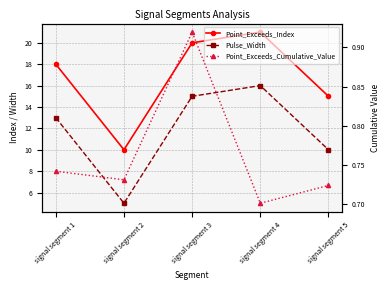

Where is the first local minimum for Point_Exceeds_Cumulative_Value?

signal segment 2